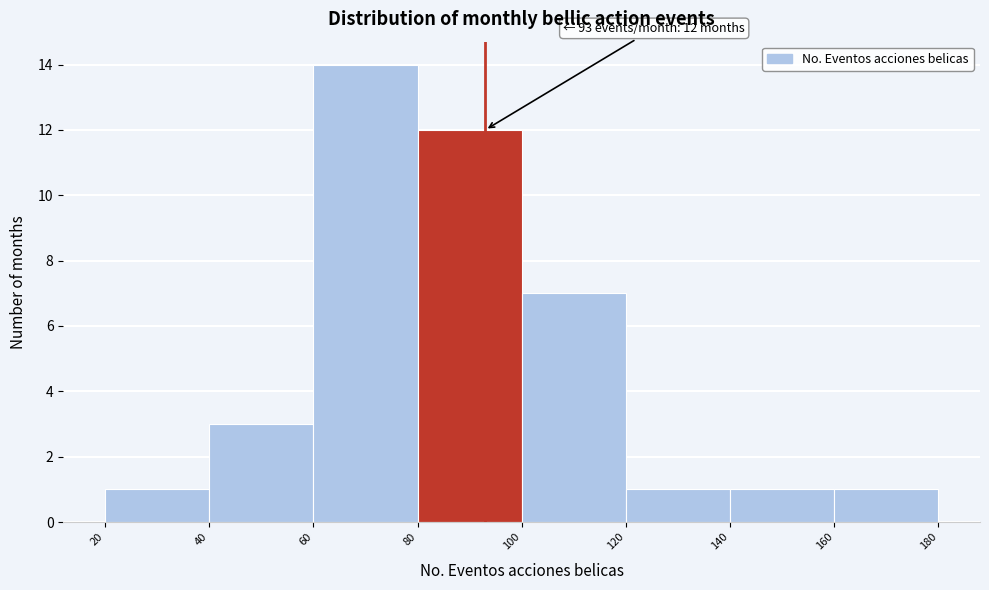

Which range on the x-axis has the tallest bar?

60 to 80